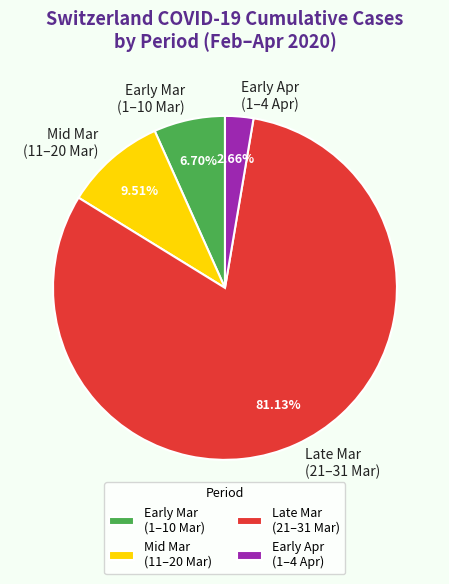

Do Early Mar (1–10 Mar) and Early Apr (1–4 Apr) together represent more than half of the pie?

No